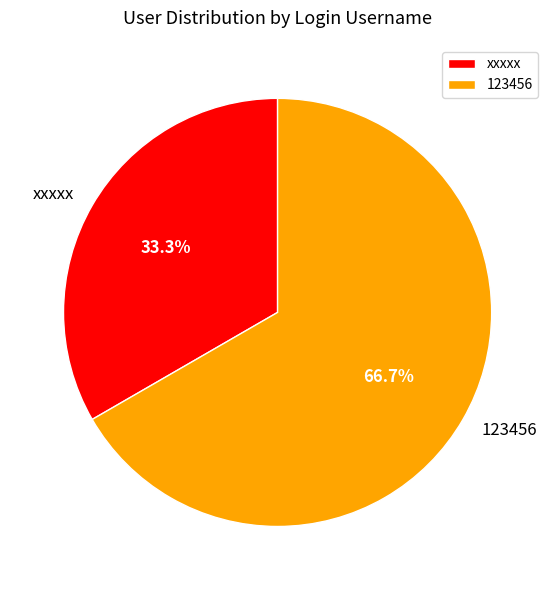

To the nearest percent, what is the difference between the largest and smallest slice percentages?

33%